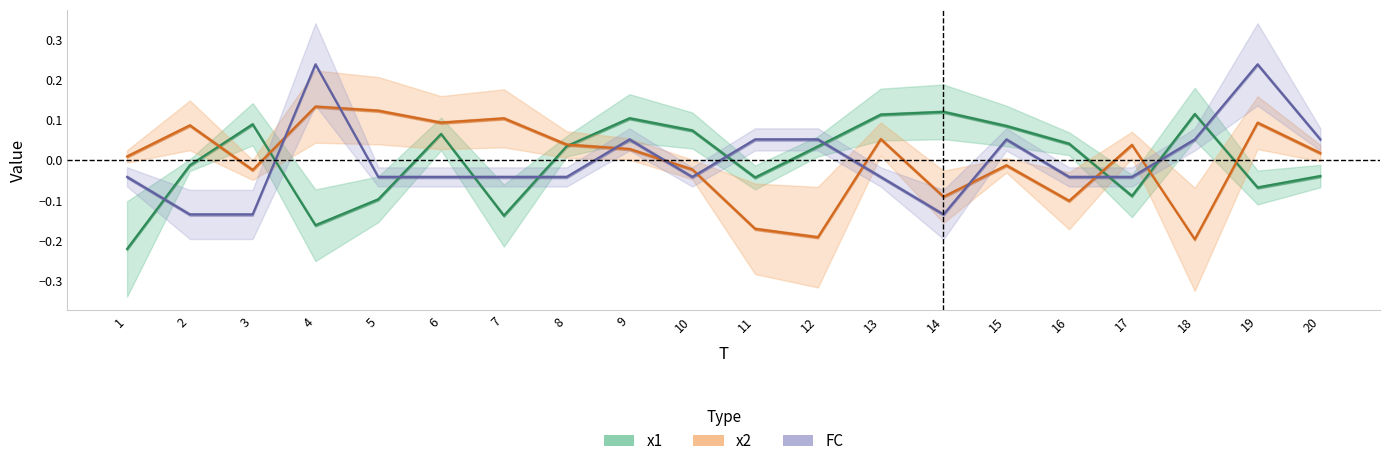

How many intersections are there between x2 and FC?

9